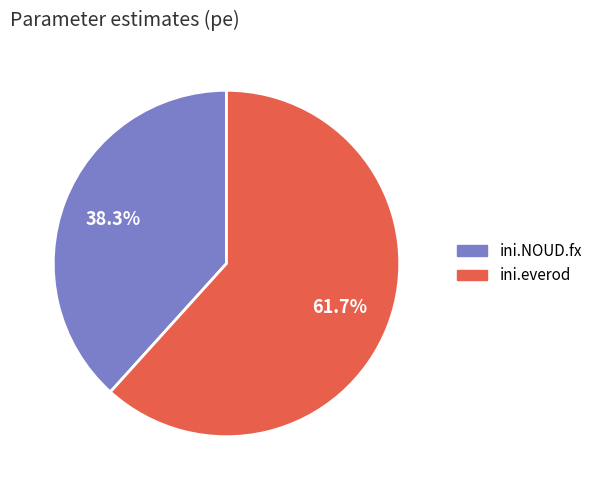

To the nearest percent, what is the average slice percentage?

50%